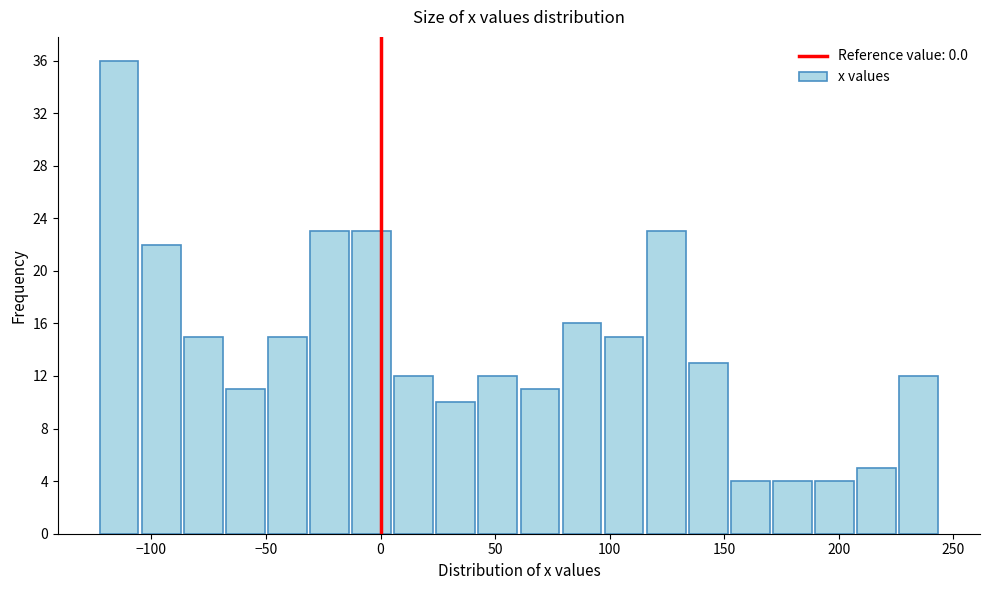

Read against the x-axis, roughly where is the centre of the tallest bar?

-115